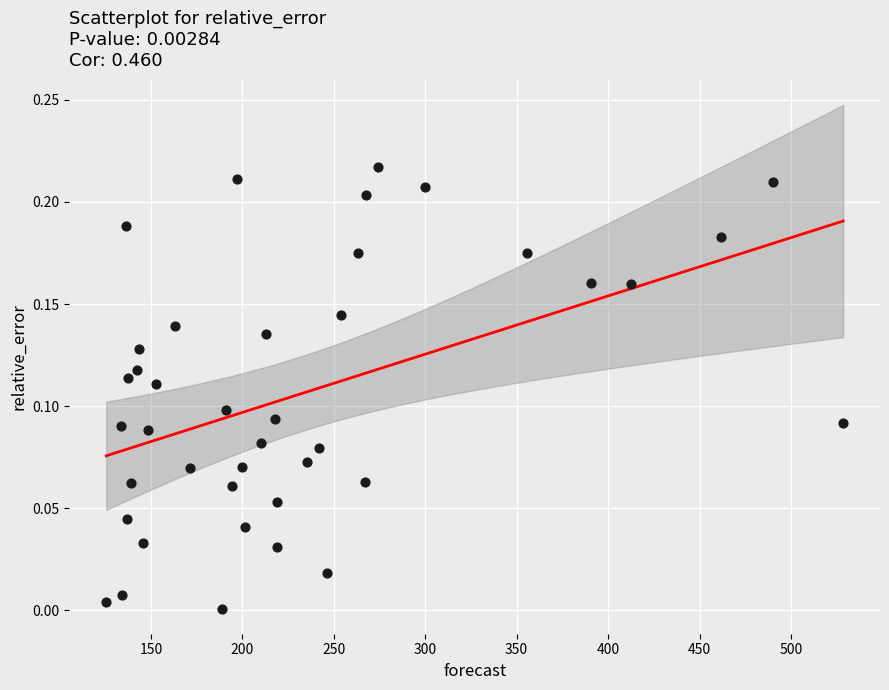

What is the range of X values (max minus min)?

403.0